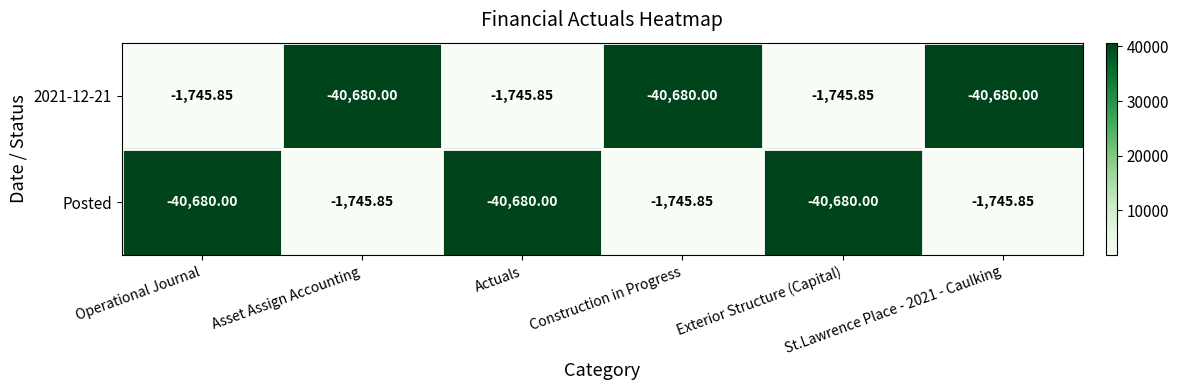

How many distinct data groups are displayed?

2